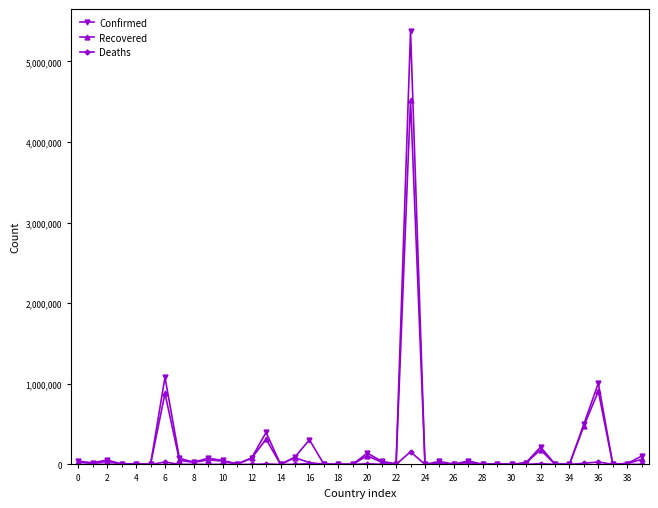

True or false: Recovered has more than 1 points higher than both neighbors.

True